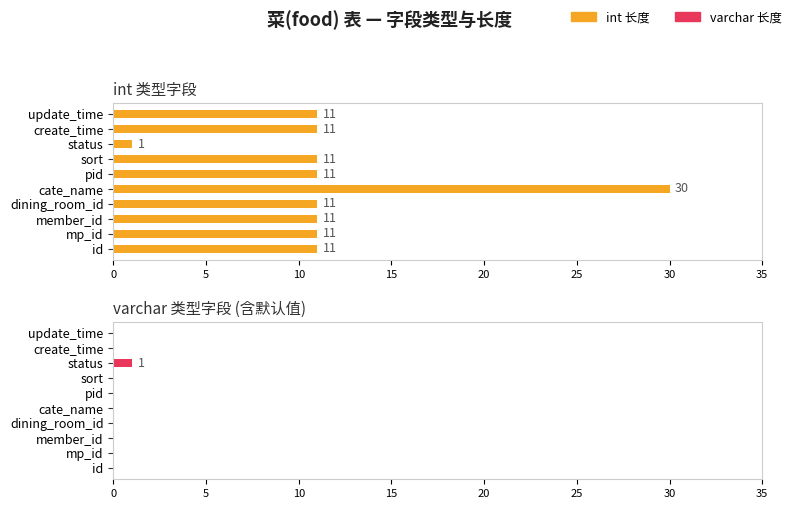

What is the highest value of the varchar(长度) series?

1